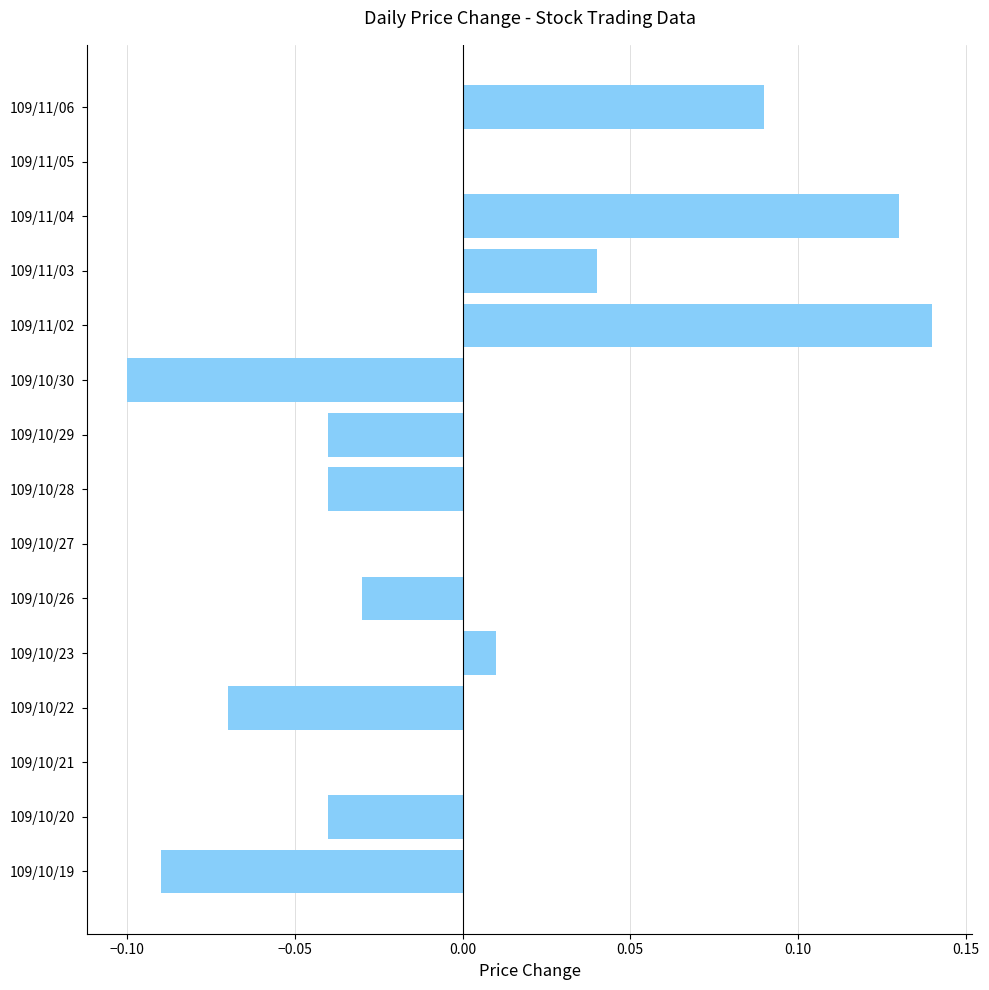

Which label corresponds to the largest value in the chart?

109/11/02